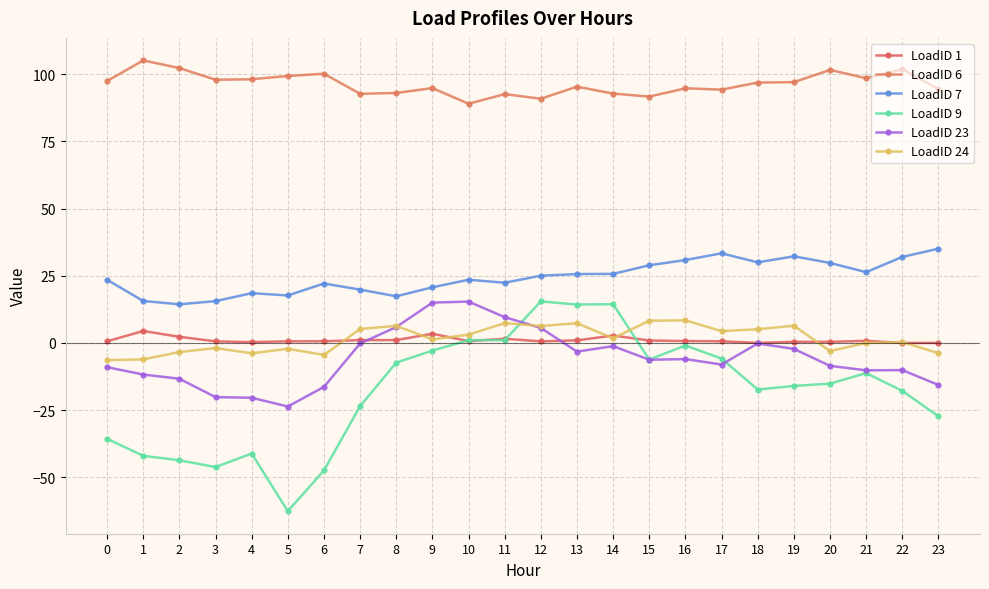

How many categories are shown in the chart?

24